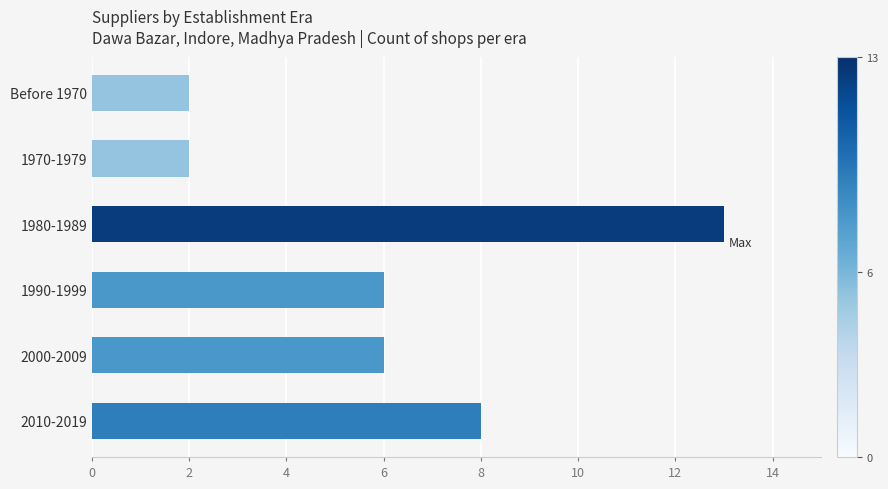

Does the chart contain stacked bars?

No